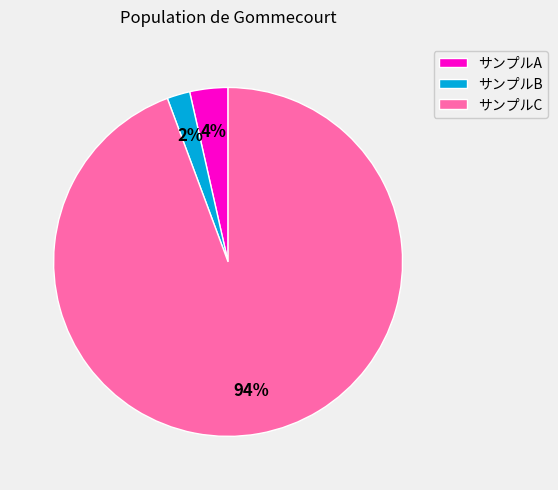

How many segments does this pie chart have?

3